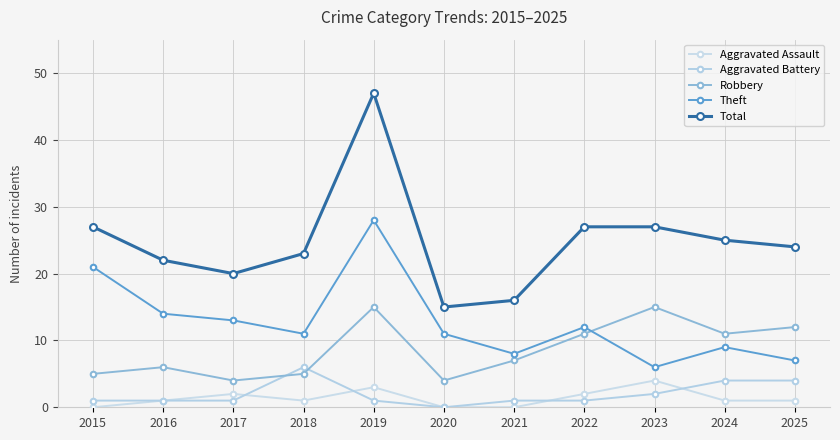

What is the total value across all series at 2017?

40